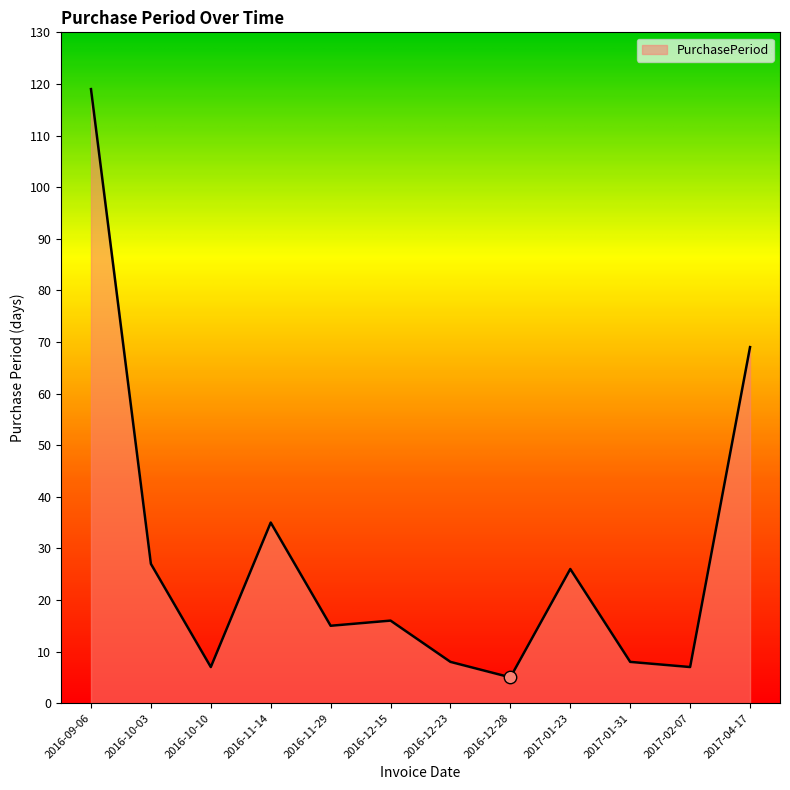

What is the ratio of the value at 2016-09-06 to the value at 2017-04-17?

1.7